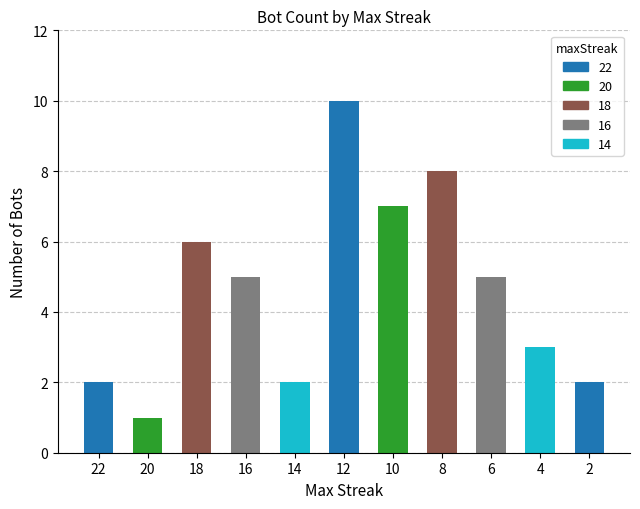

How many values are below 5?

5